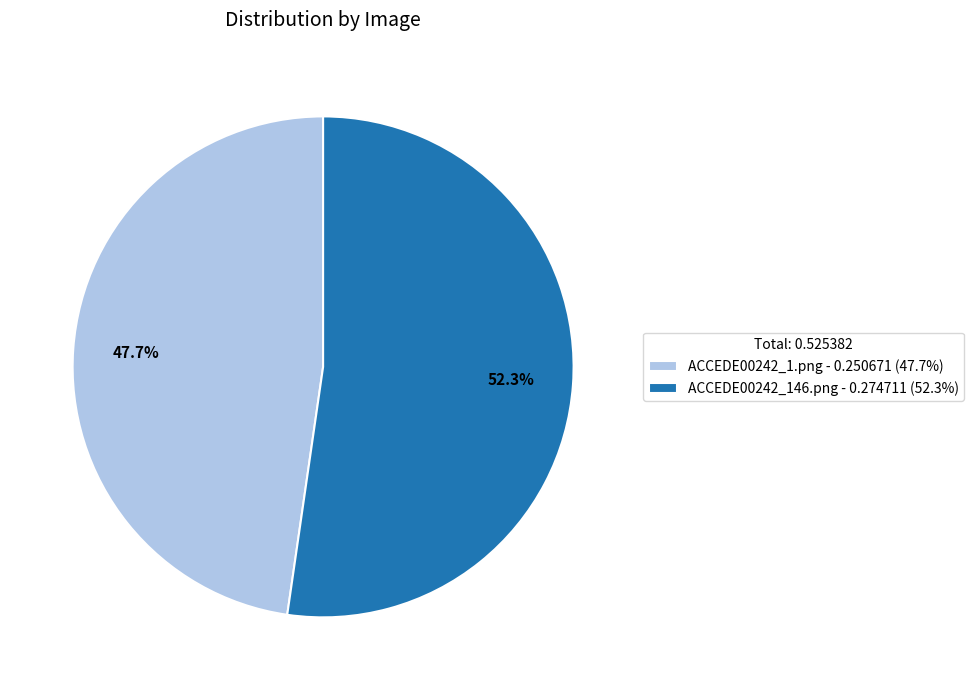

To the nearest percent, what is the average slice percentage?

50%